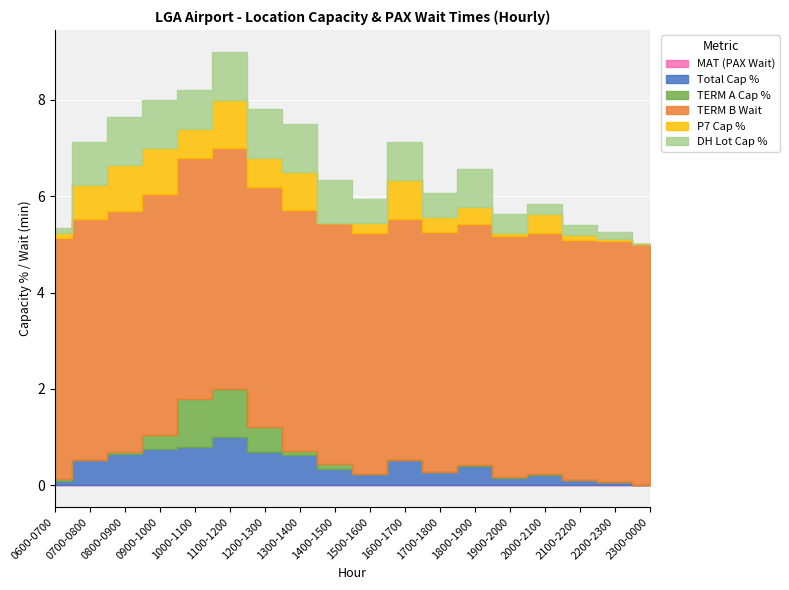

The value of P7 Cap % at 0600-0700 is 0.1. True or false?

True